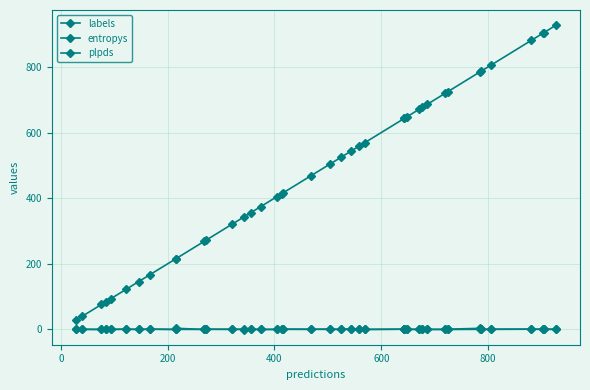

True or false: plpds has more than 2 interior local peaks.

True